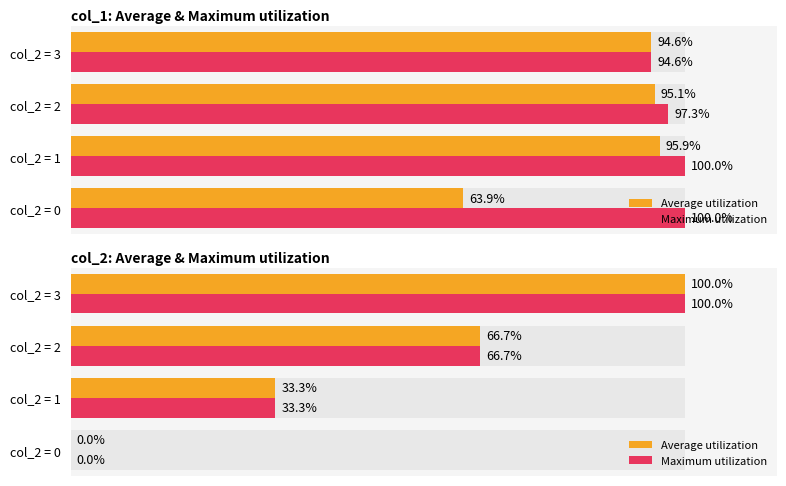

At which label is Average utilization closest to 50?

col_2 = 2